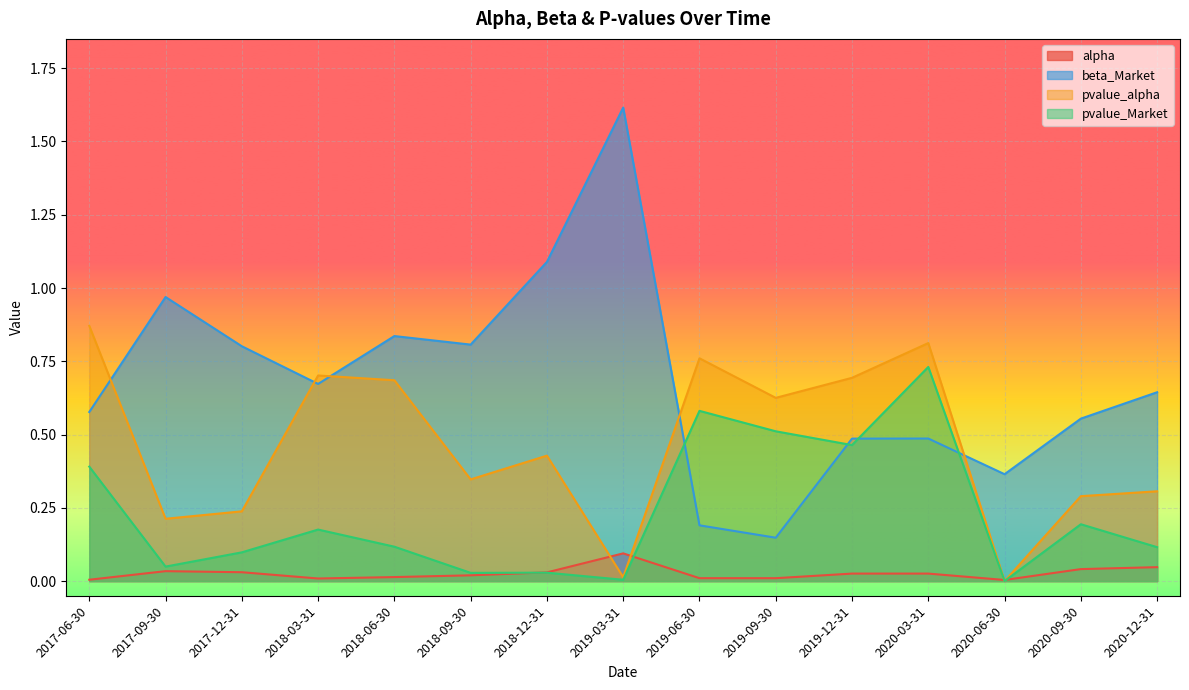

In pvalue_alpha, how many points are lower than both neighbors (excluding endpoints)?

5